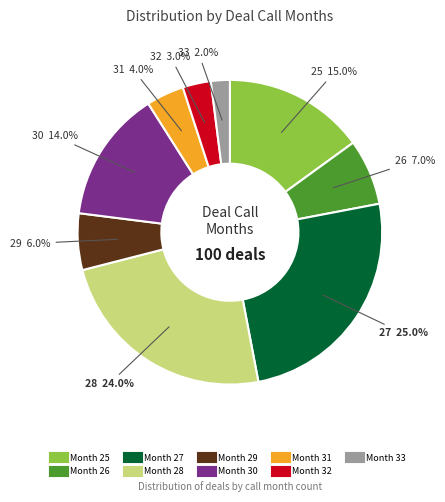

Is there any slice that represents more than half of the pie?

No